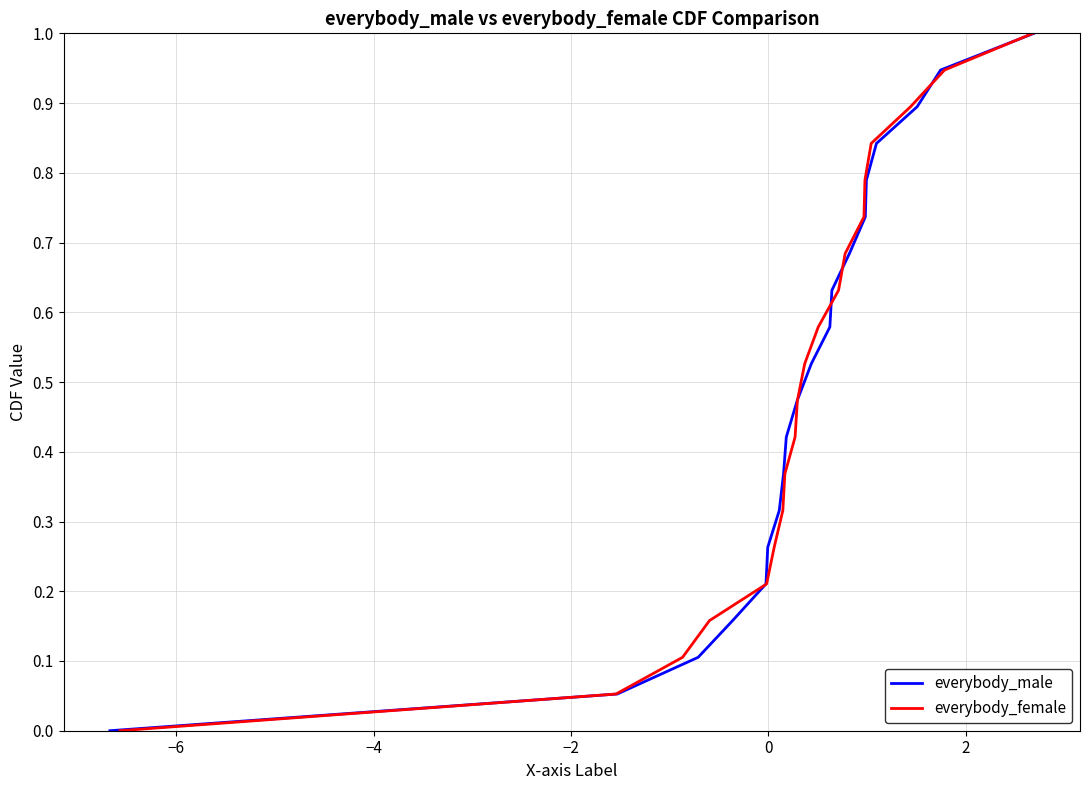

Reading left to right, transcribe all the data shown in this chart.

everybody_male: 0.0	0.1	0.1	0.2	0.2	0.3	0.3	0.4	0.4	0.5	0.5	0.6	0.6	0.7	0.7	0.8	0.8	0.9	0.9	1.0
everybody_female: 0.0	0.1	0.1	0.2	0.2	0.3	0.3	0.4	0.4	0.5	0.5	0.6	0.6	0.7	0.7	0.8	0.8	0.9	0.9	1.0